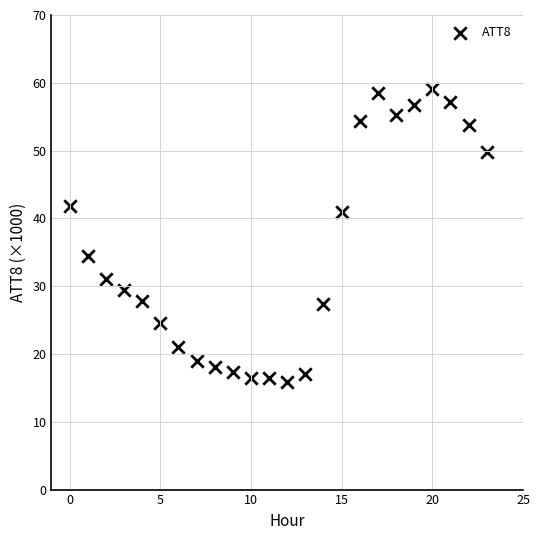

What Y value in the scatter plot is closest to 37?

34.4